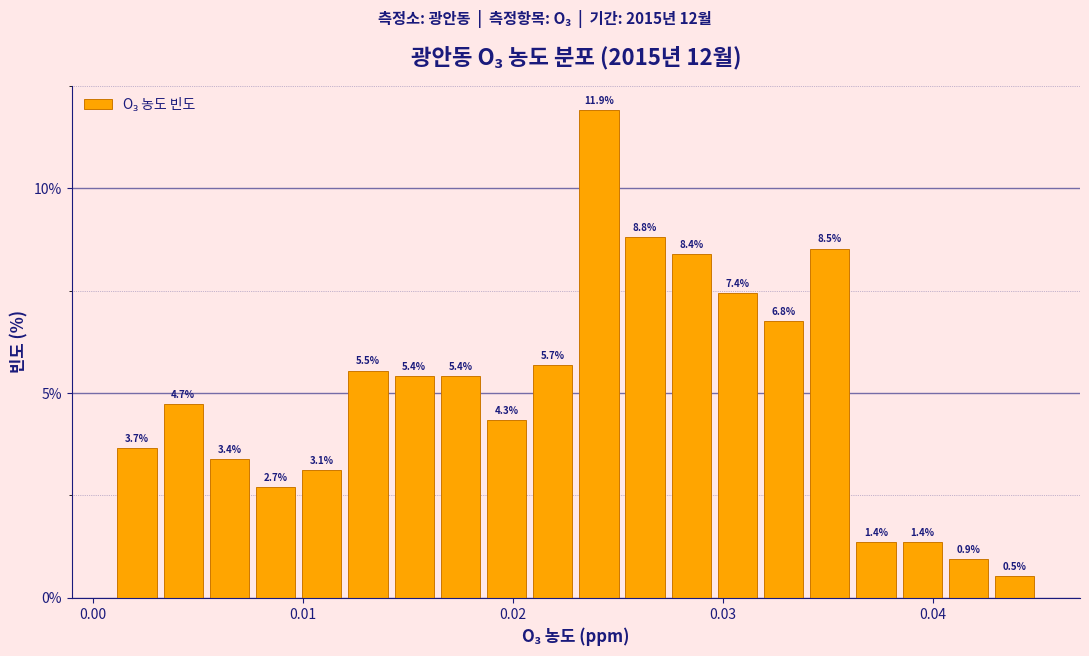

Read against the x-axis, roughly where is the centre of the tallest bar?

0.024